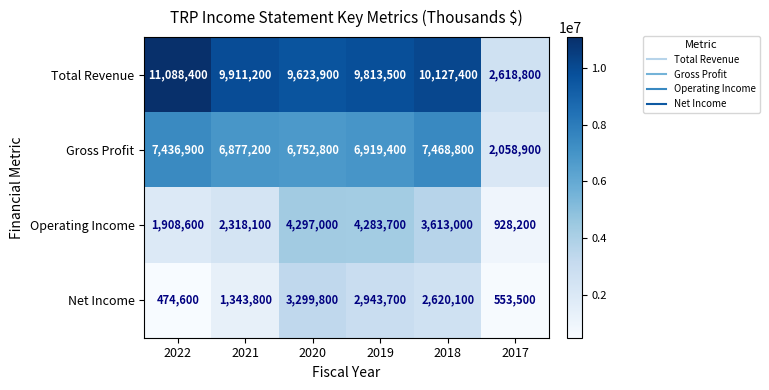

What is the highest value of the Operating Income series?

4297000